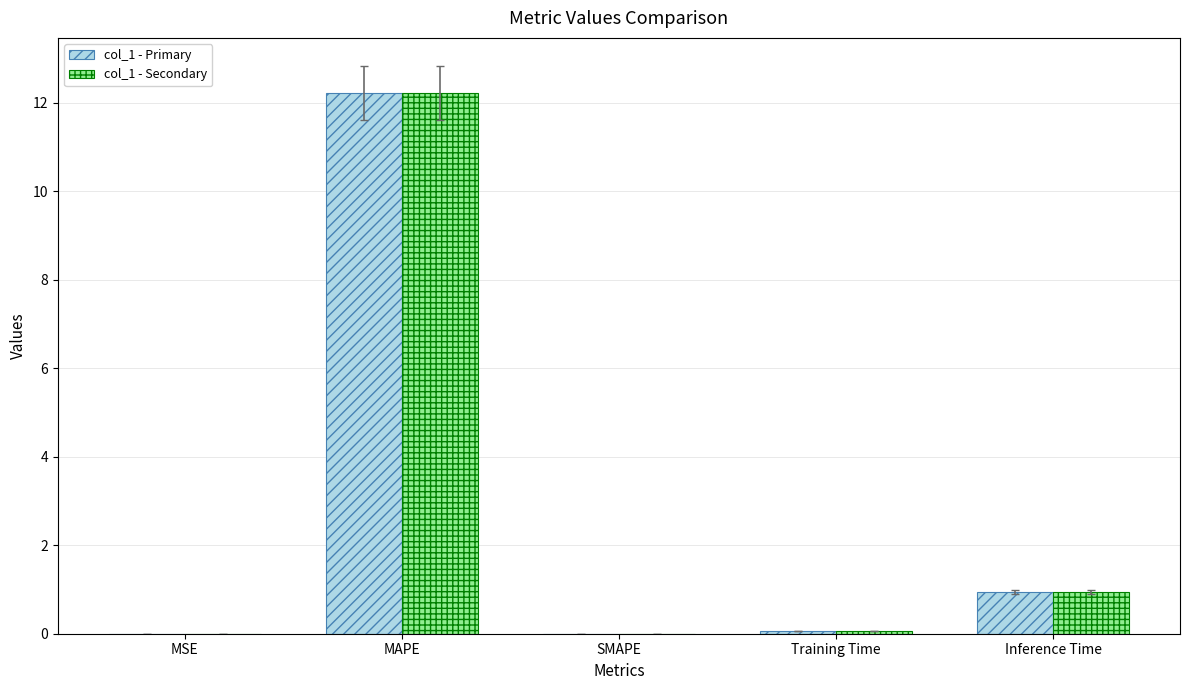

What is the approximate value of col_1 - Secondary at Inference Time?

0.9